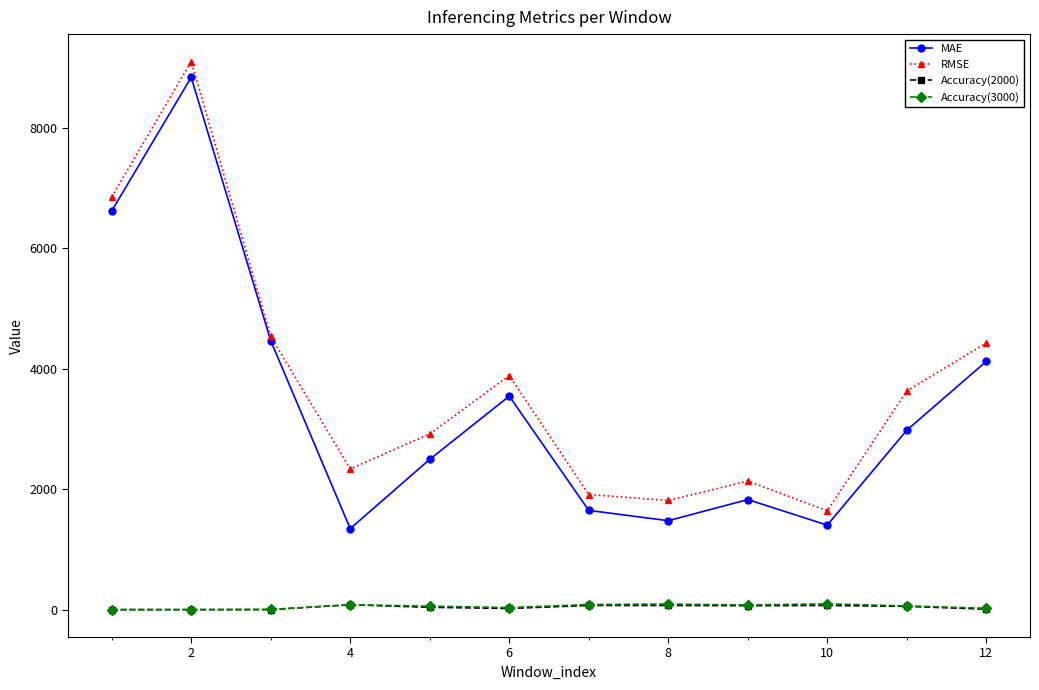

True or false: RMSE has more than 0 points higher than both neighbors.

True